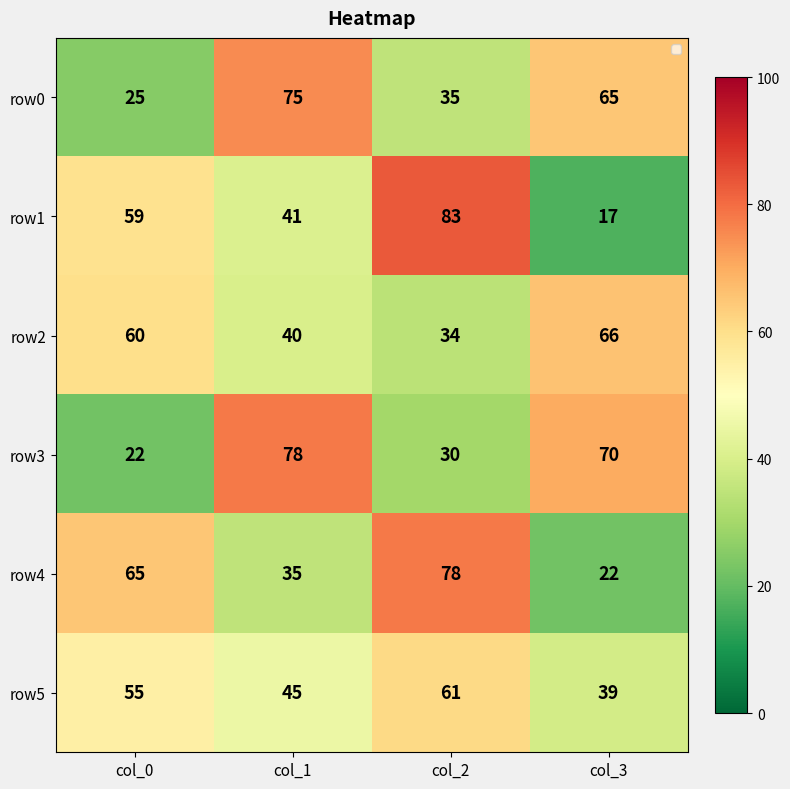

What value does the row2 series have at col_2, to the nearest 10?

30